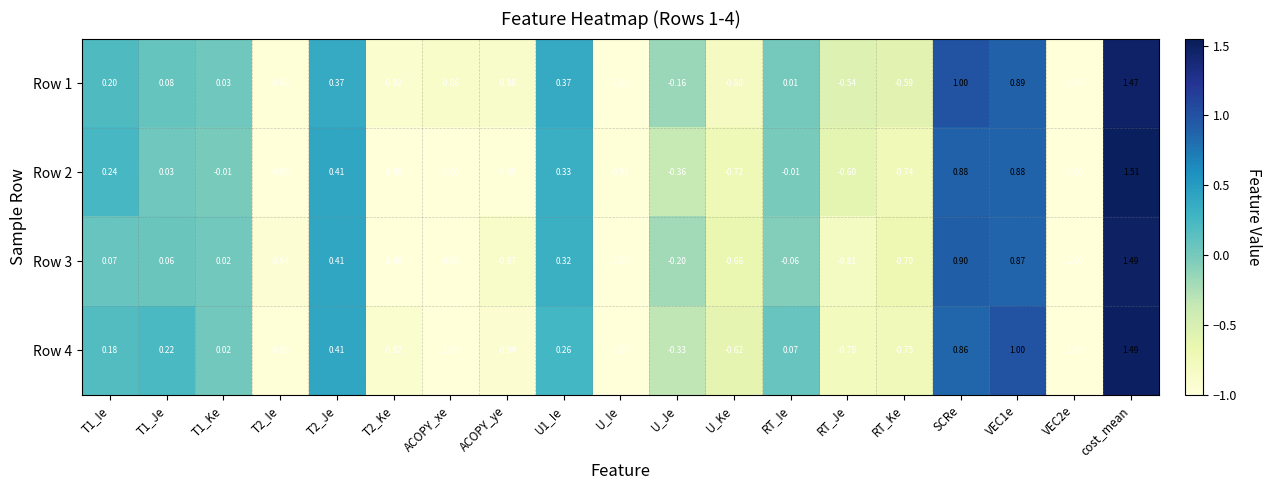

Between T1_Ie and T1_Je, which series saw the biggest shift?

Row 2